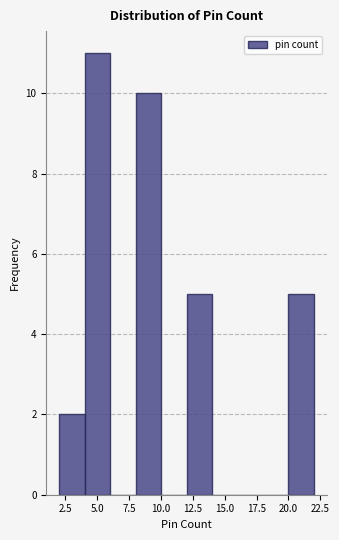

Reading left to right, list every bar in this chart as the range it spans on the x-axis followed by its height. The values are not printed on the chart, so give them approximately, as read against the axis.

2 to 4: 2
4 to 6: 11
6 to 8: 0
8 to 10: 10
10 to 12: 0
12 to 14: 5
14 to 16: 0
16 to 18: 0
18 to 20: 0
20 to 22: 5